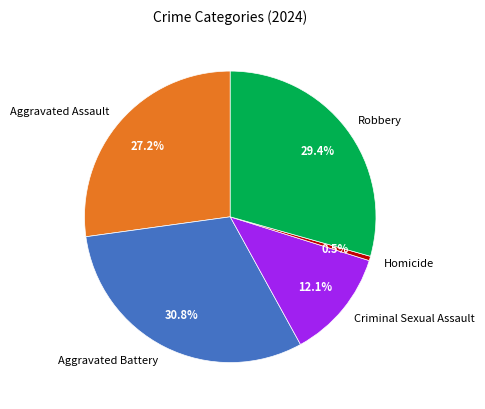

What is the smallest slice in the pie chart?

Homicide